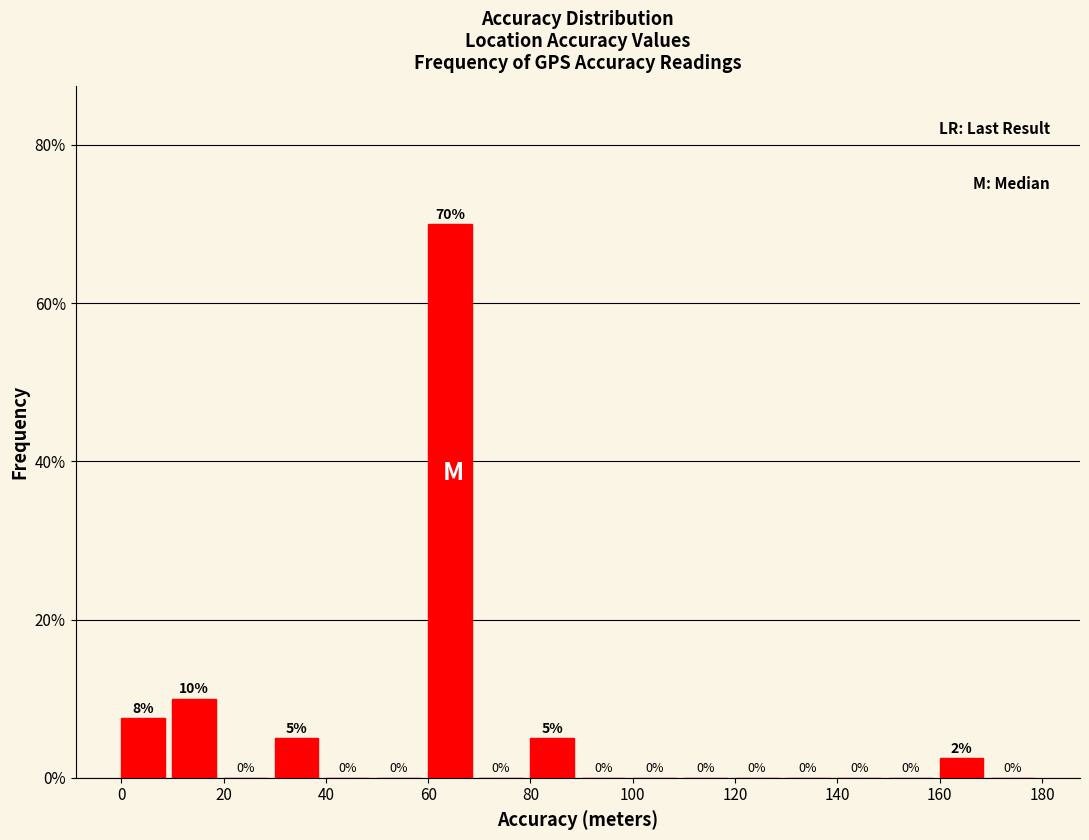

Which range on the x-axis has the tallest bar?

60 to 70